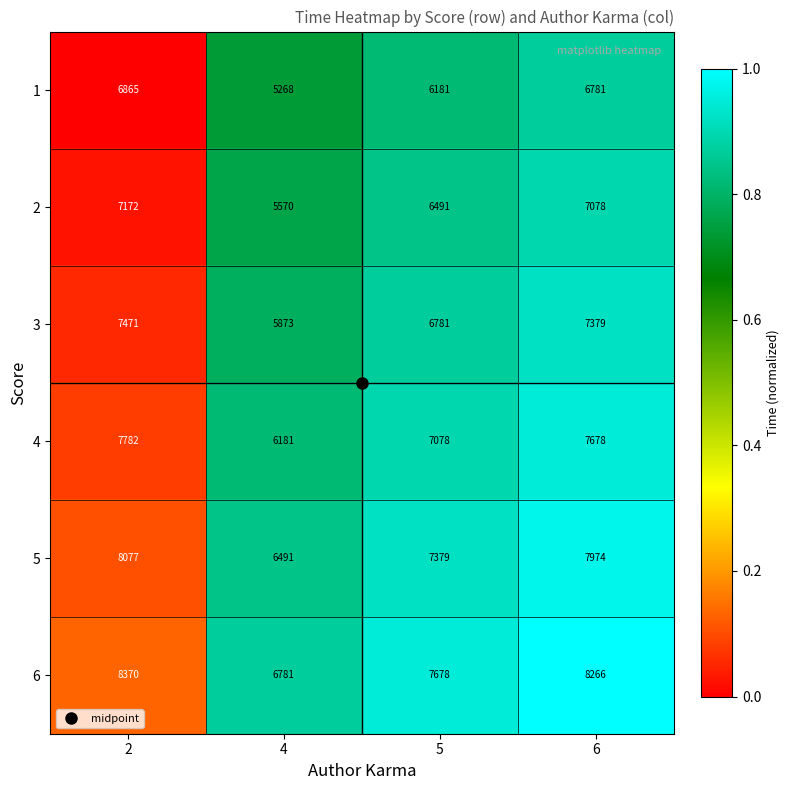

What is the difference between the second highest and minimum values in the 5 series?

1483